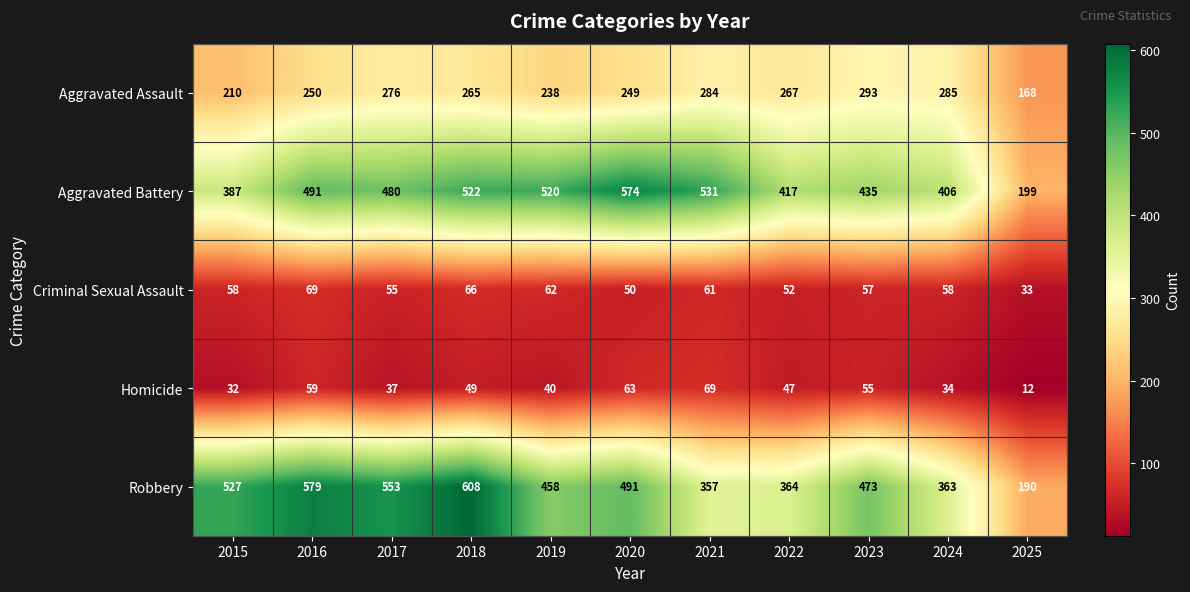

Between 2015 and 2022, which series saw the biggest shift?

Robbery